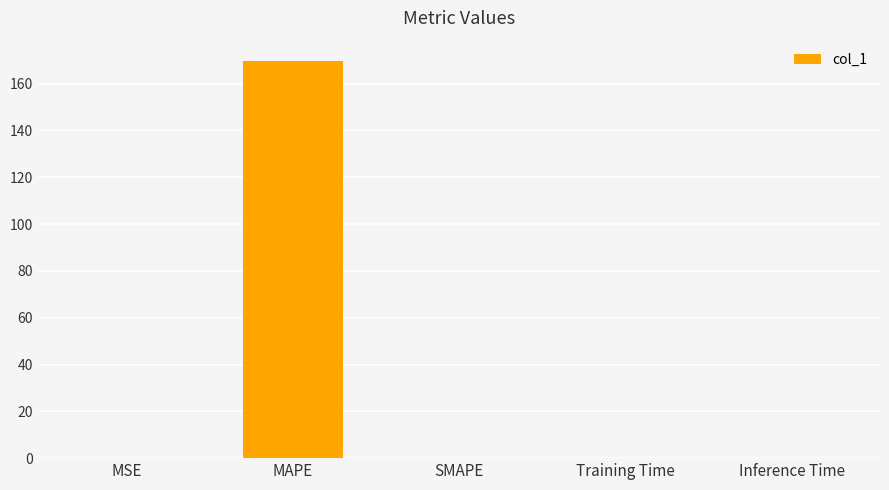

Read the value at MAPE.

169.9